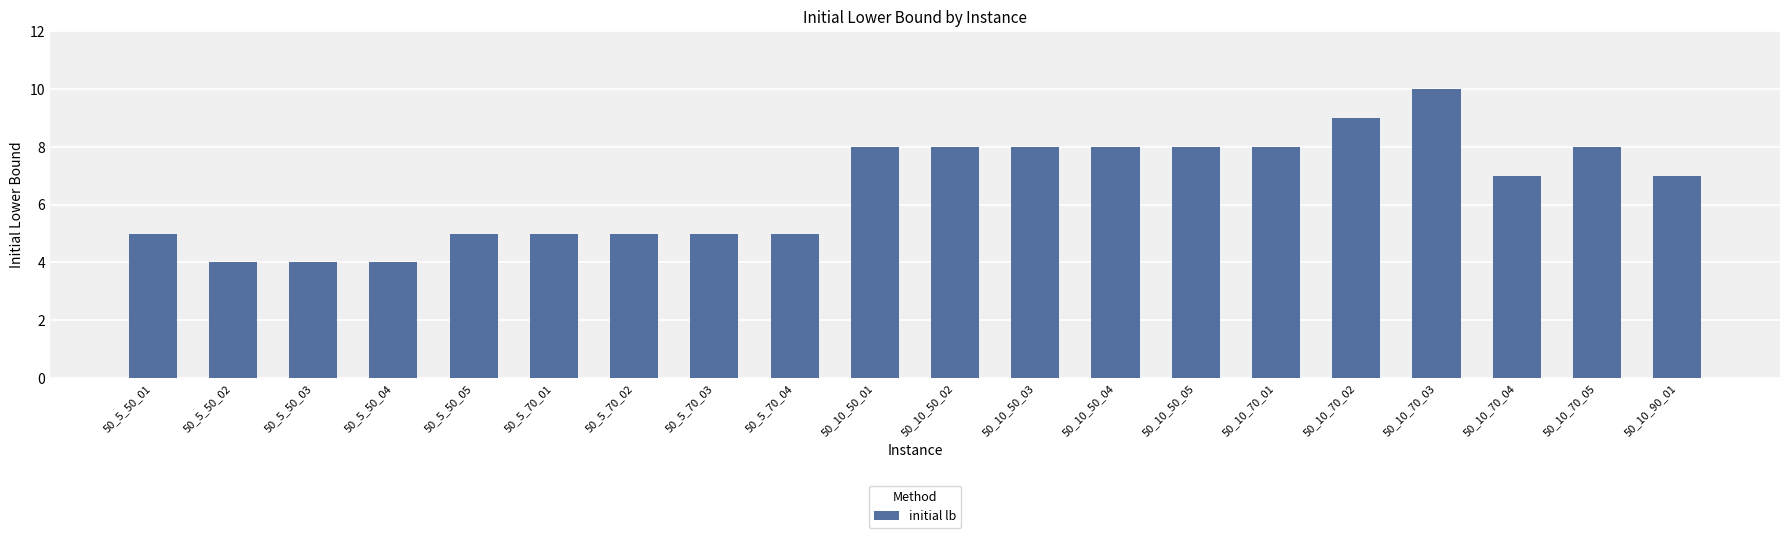

How many distinct data groups are displayed?

1